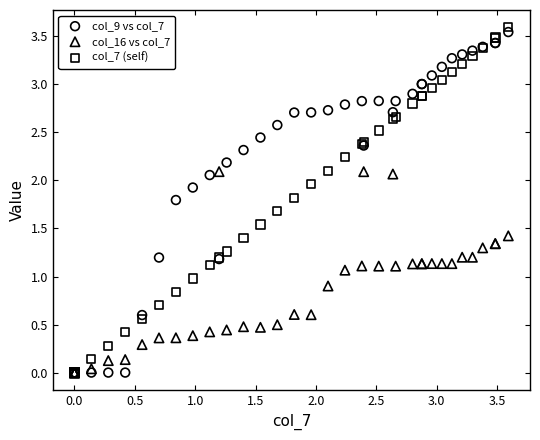

What are all the series names shown in the legend?

col_9 vs col_7, col_16 vs col_7, col_7 (self)